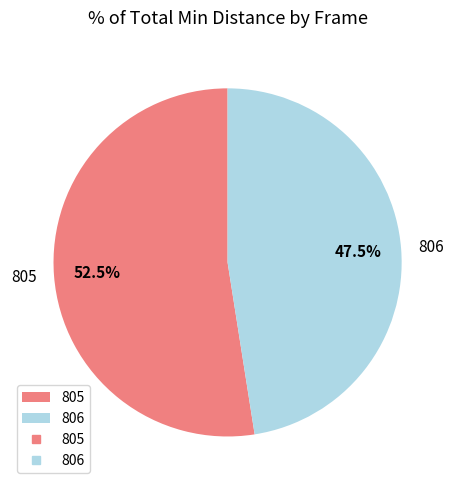

How much of the chart is everything except 806?

52.5%